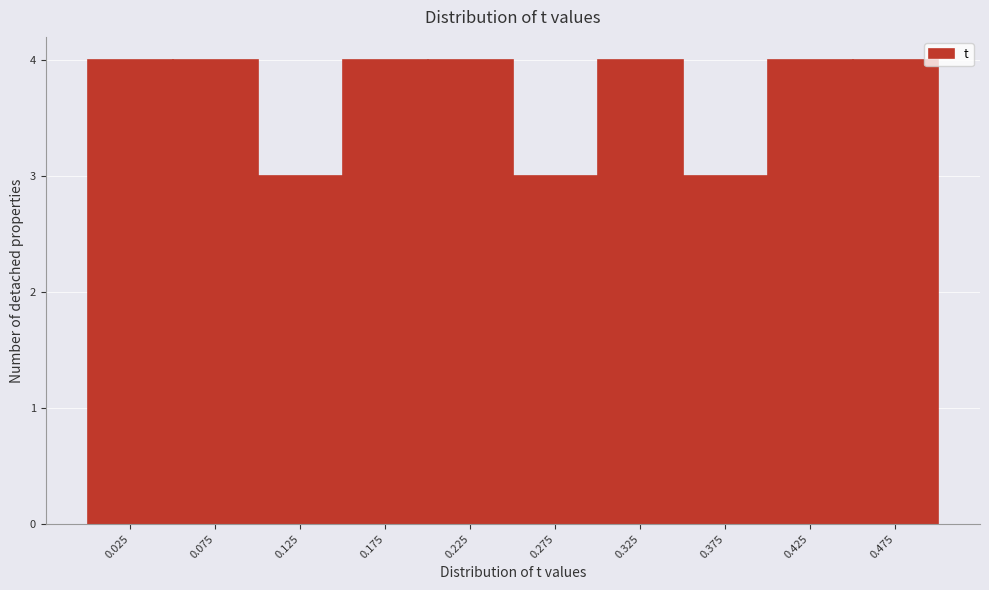

Reading left to right, transcribe this chart: for each bar, give the range it covers on the x-axis and its height. Neither the bar edges nor the heights are printed on the chart, so give them approximately, as read against the axes.

0.00 to 0.05: 4
0.05 to 0.10: 4
0.10 to 0.15: 3
0.15 to 0.20: 4
0.20 to 0.25: 4
0.25 to 0.30: 3
0.30 to 0.35: 4
0.35 to 0.40: 3
0.40 to 0.45: 4
0.45 to 0.50: 4